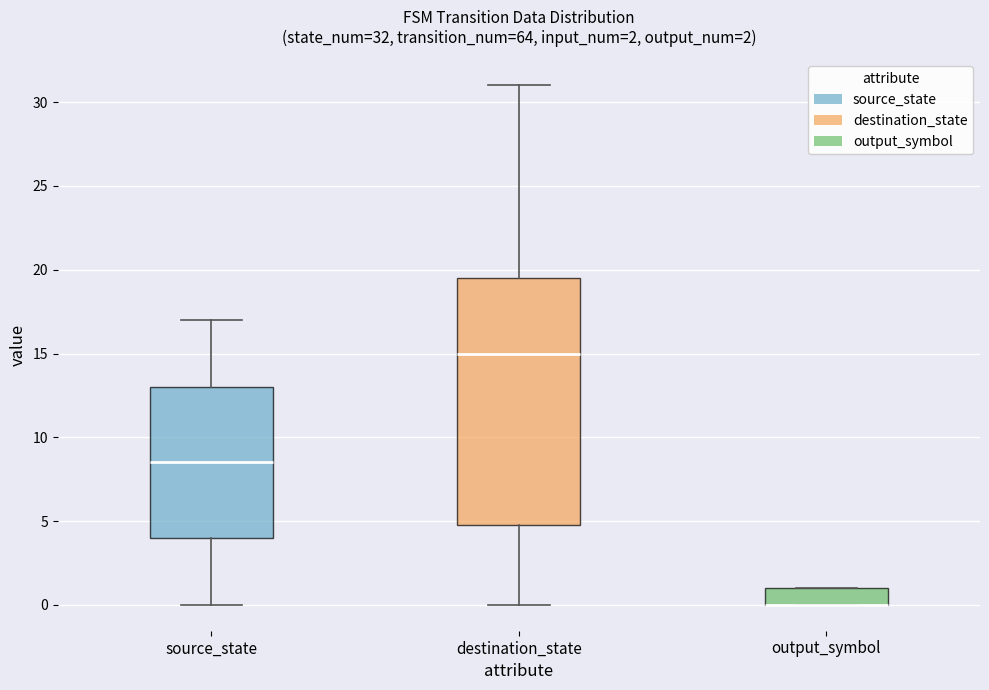

Which box is the tallest, from its lower edge to its upper edge?

destination_state